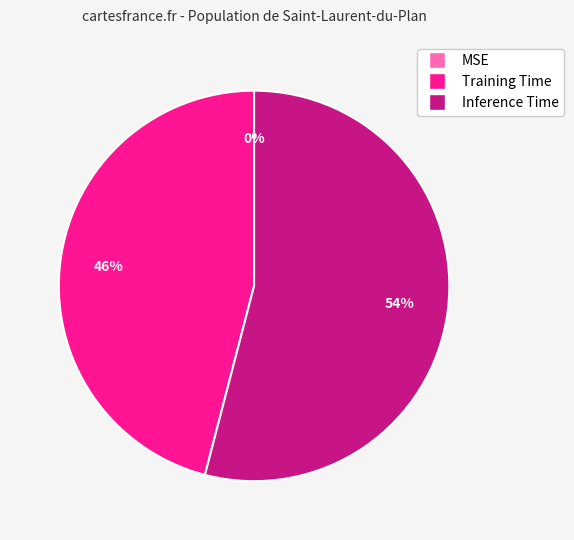

What percentage is the Training Time slice, to the nearest percent?

46%